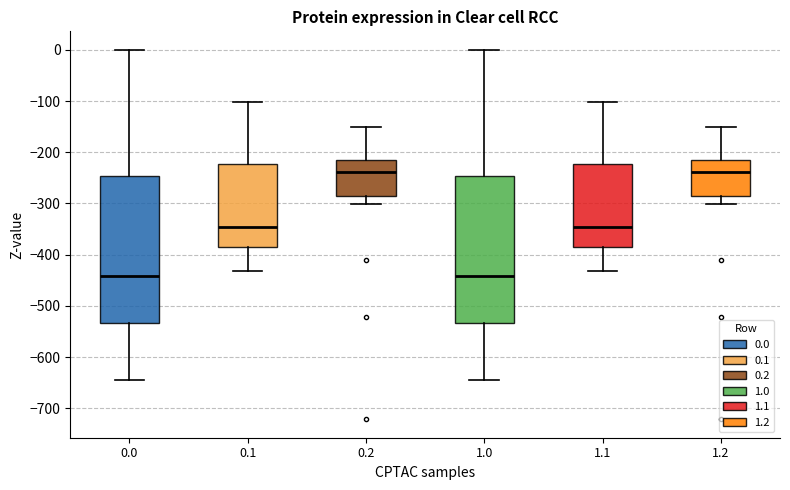

Where is the upper edge of the box at x = 0.1 on the y-axis? The values are not printed on the chart, so give them approximately, as read against the axis.

-220